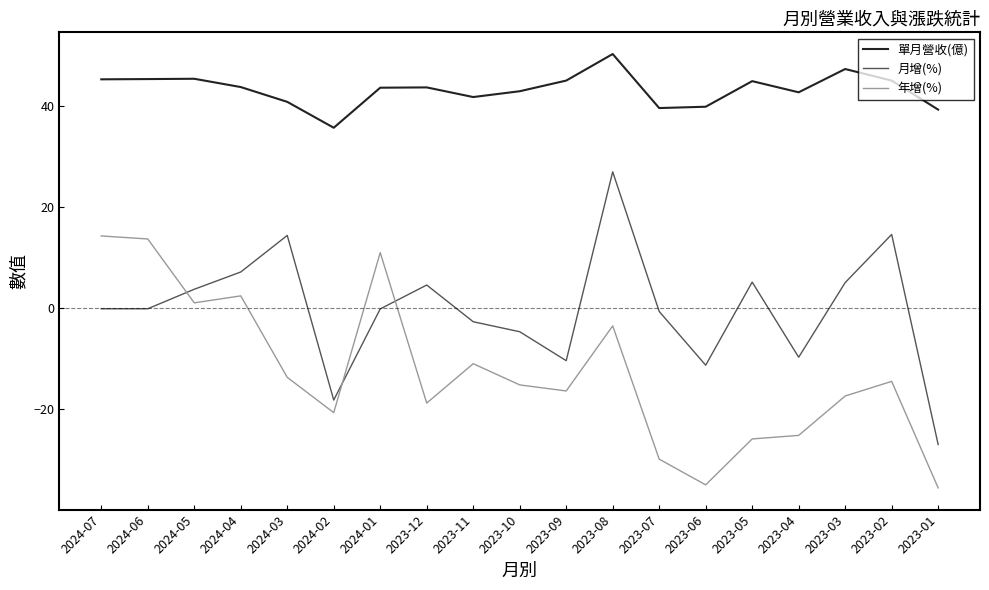

What is the average value of the 月增(%) series?

-0.2